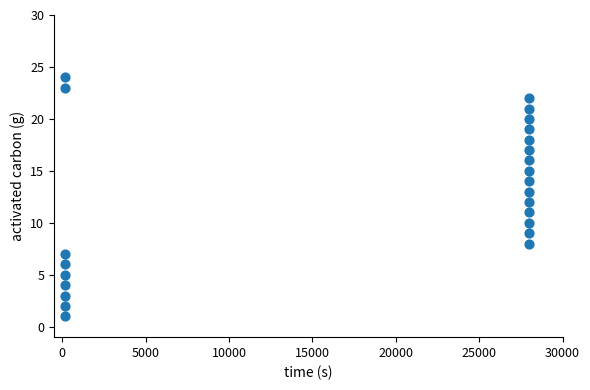

What is the range of X values (max minus min)?

27860